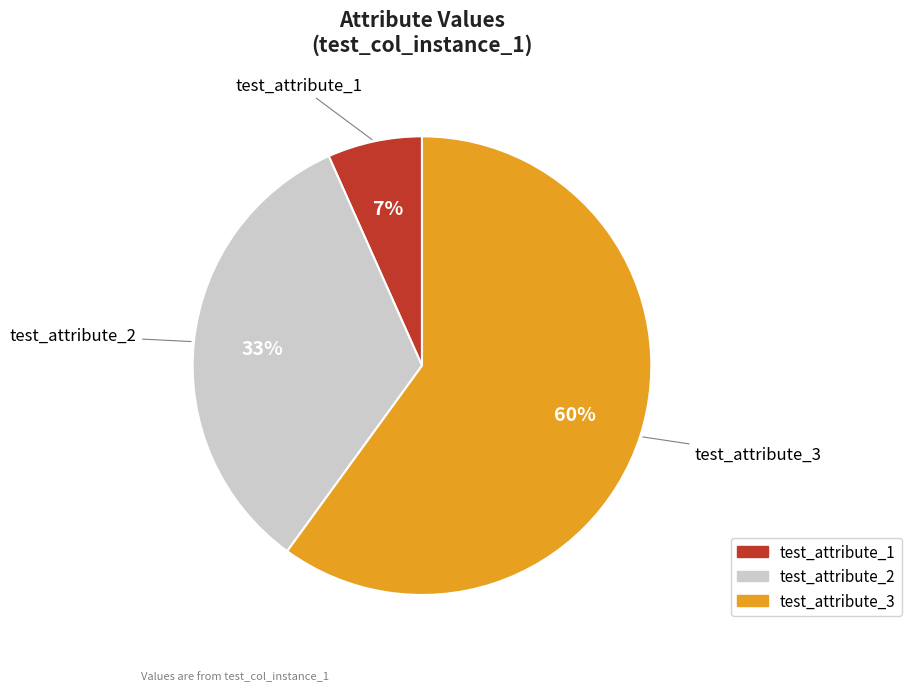

To the nearest percent, what is the difference between the largest and smallest slice percentages?

53%